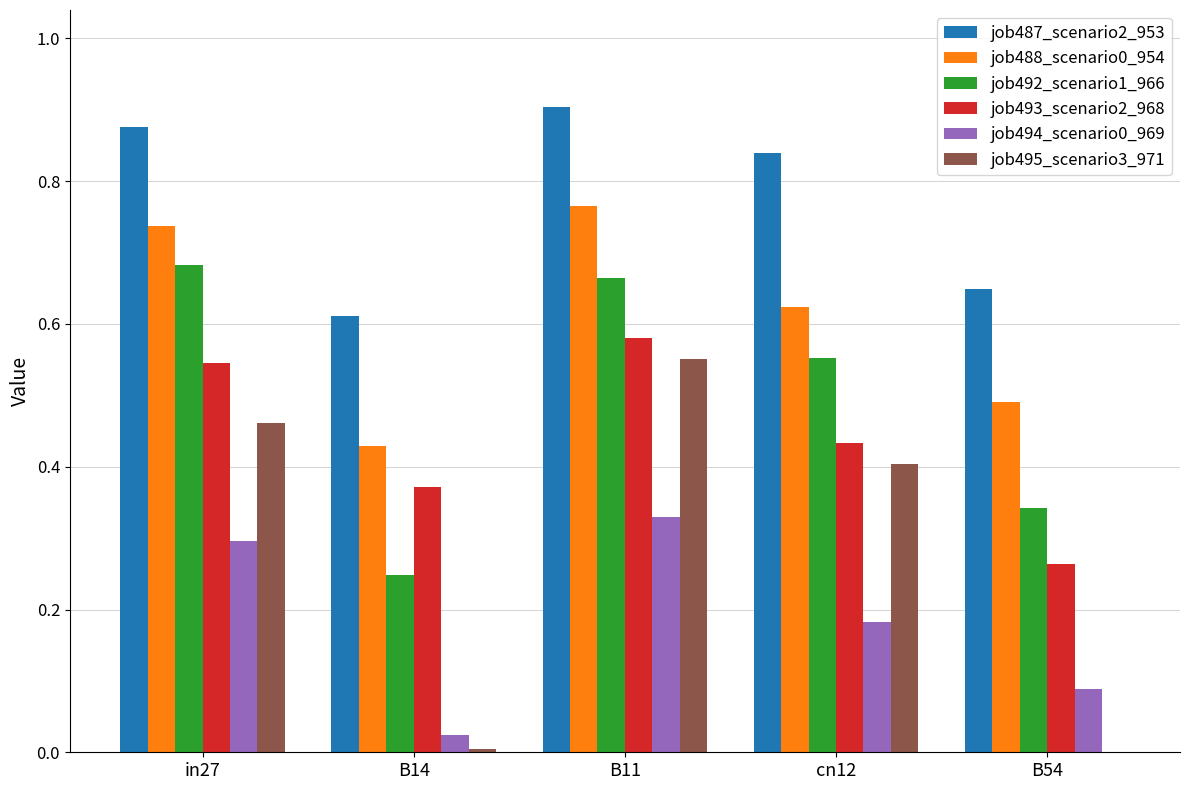

At which label does job495_scenario3_971 reach its peak?

B11